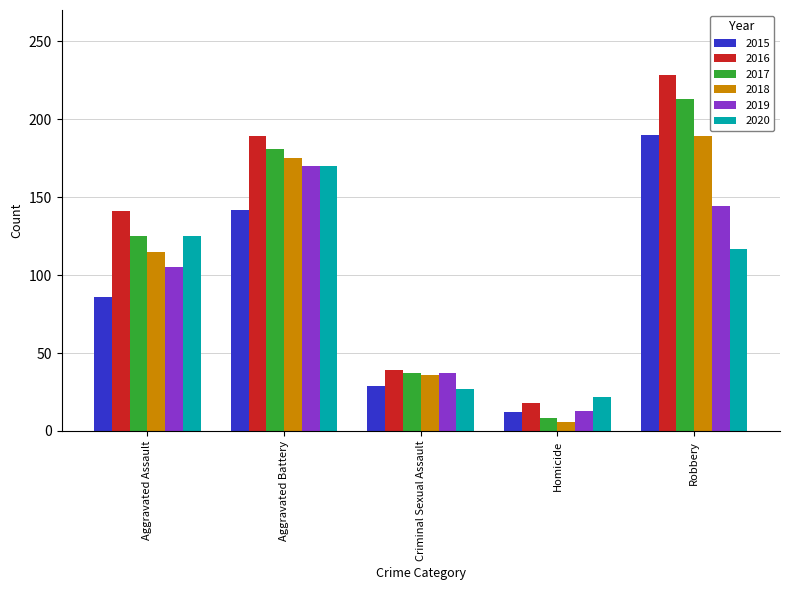

What are all the series names shown in the legend?

2015, 2016, 2017, 2018, 2019, 2020